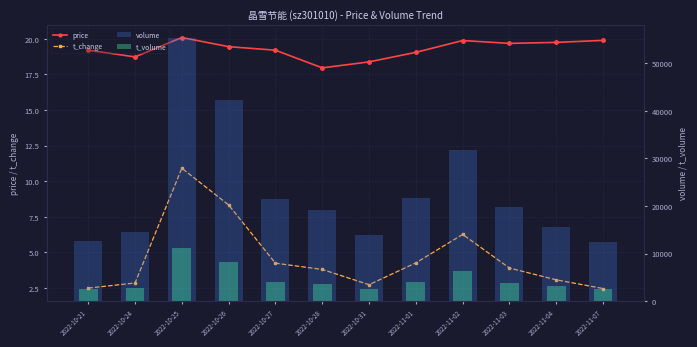

At which label is t_change closest to 6?

2022-11-02